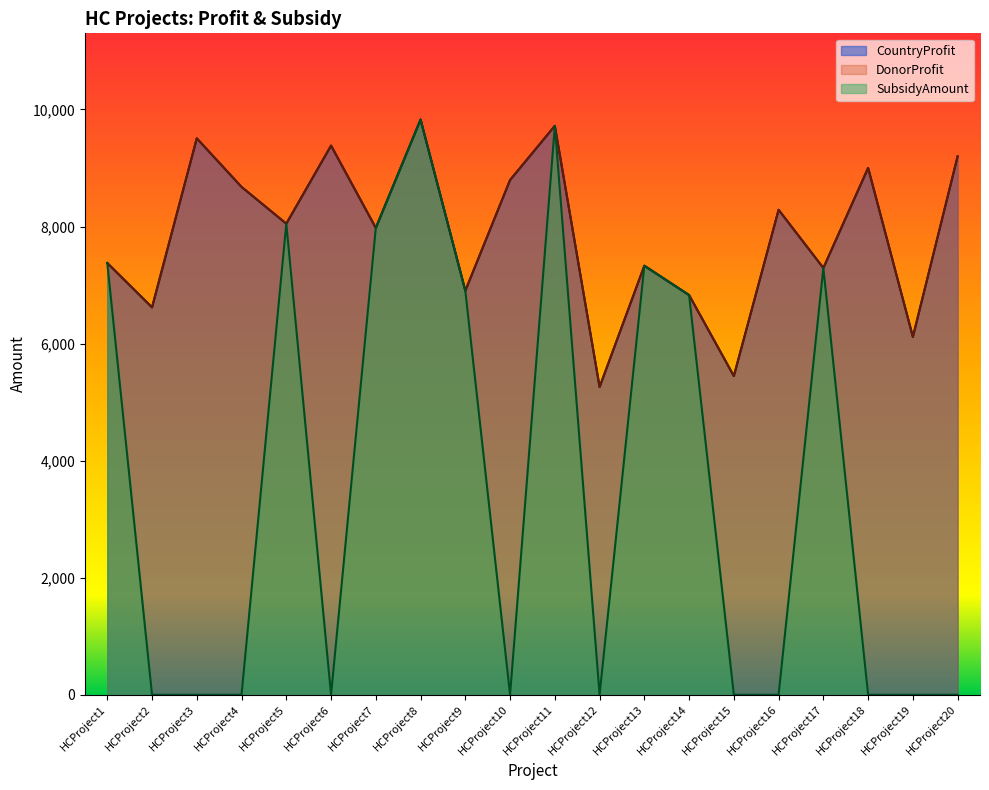

At which category does SubsidyAmount reach its first local valley?

HCProject6